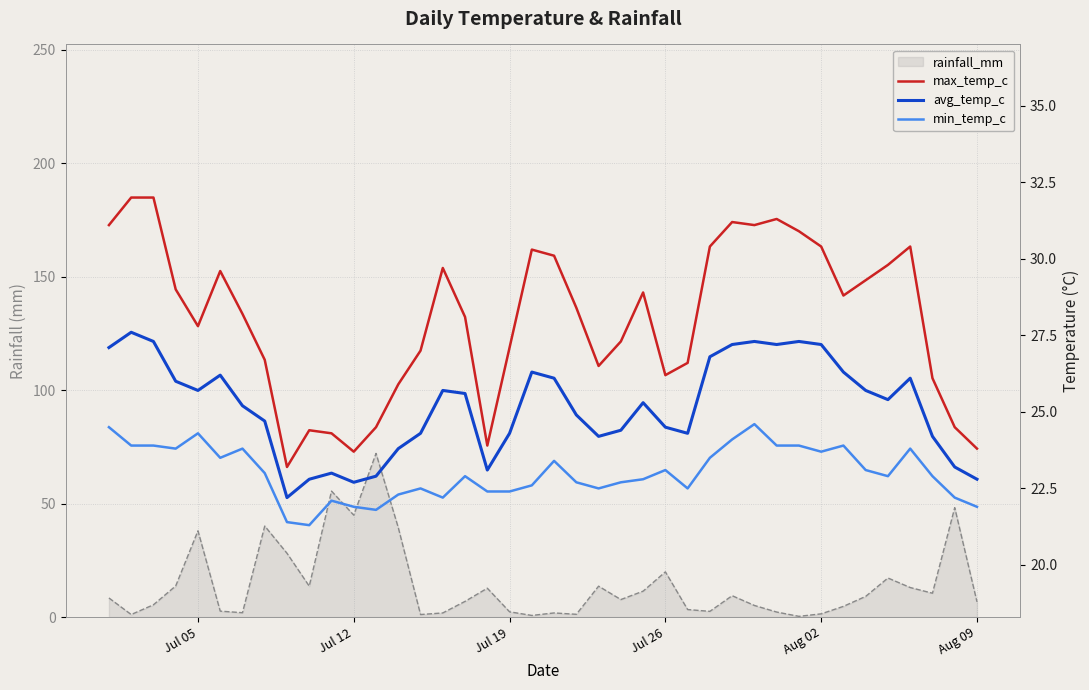

How many interior local valleys does the avg_temp_c series have?

8